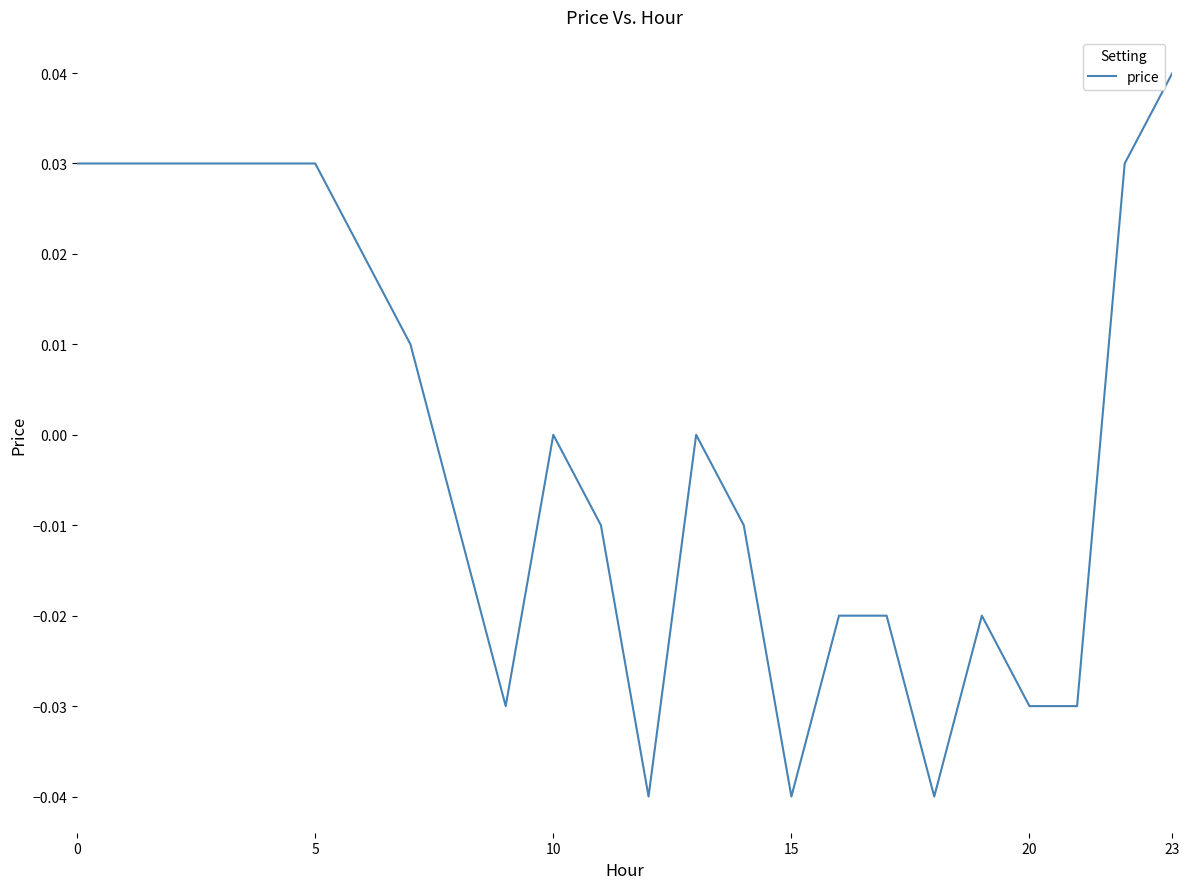

How many lines are shown in the chart?

1